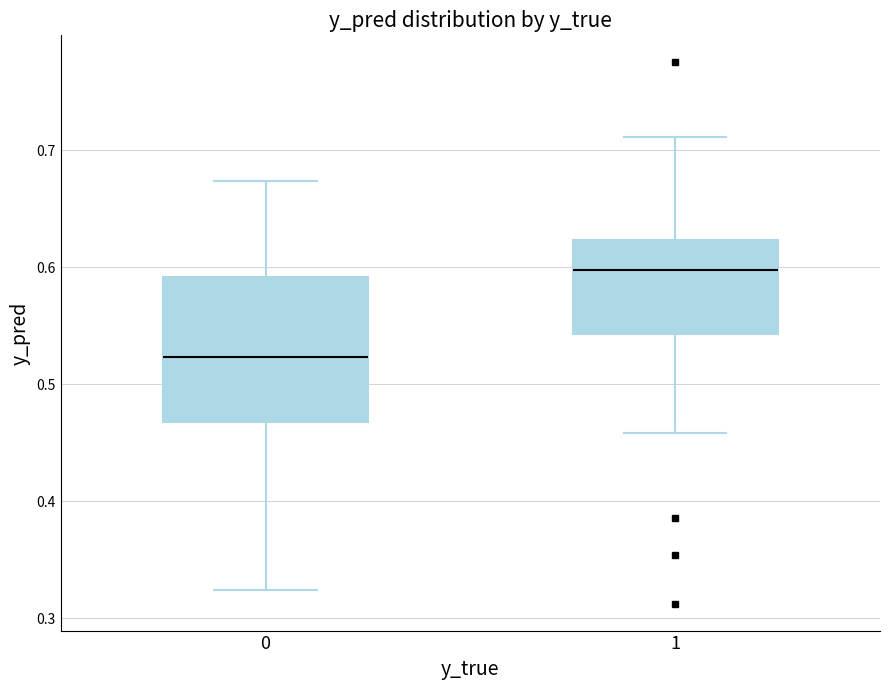

Which box's median line is the lowest?

0